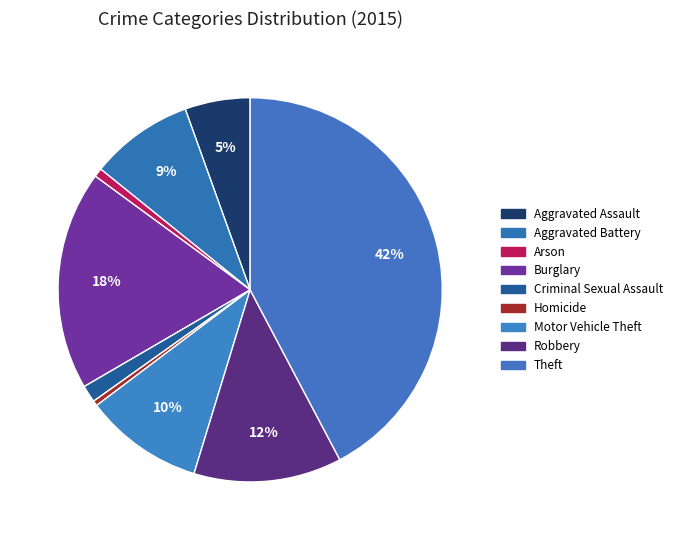

How many slices are in this pie chart?

9